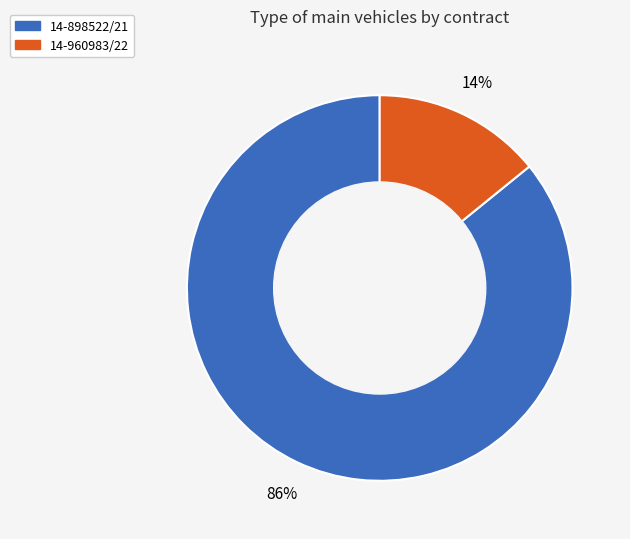

Is there a majority slice in this chart?

Yes